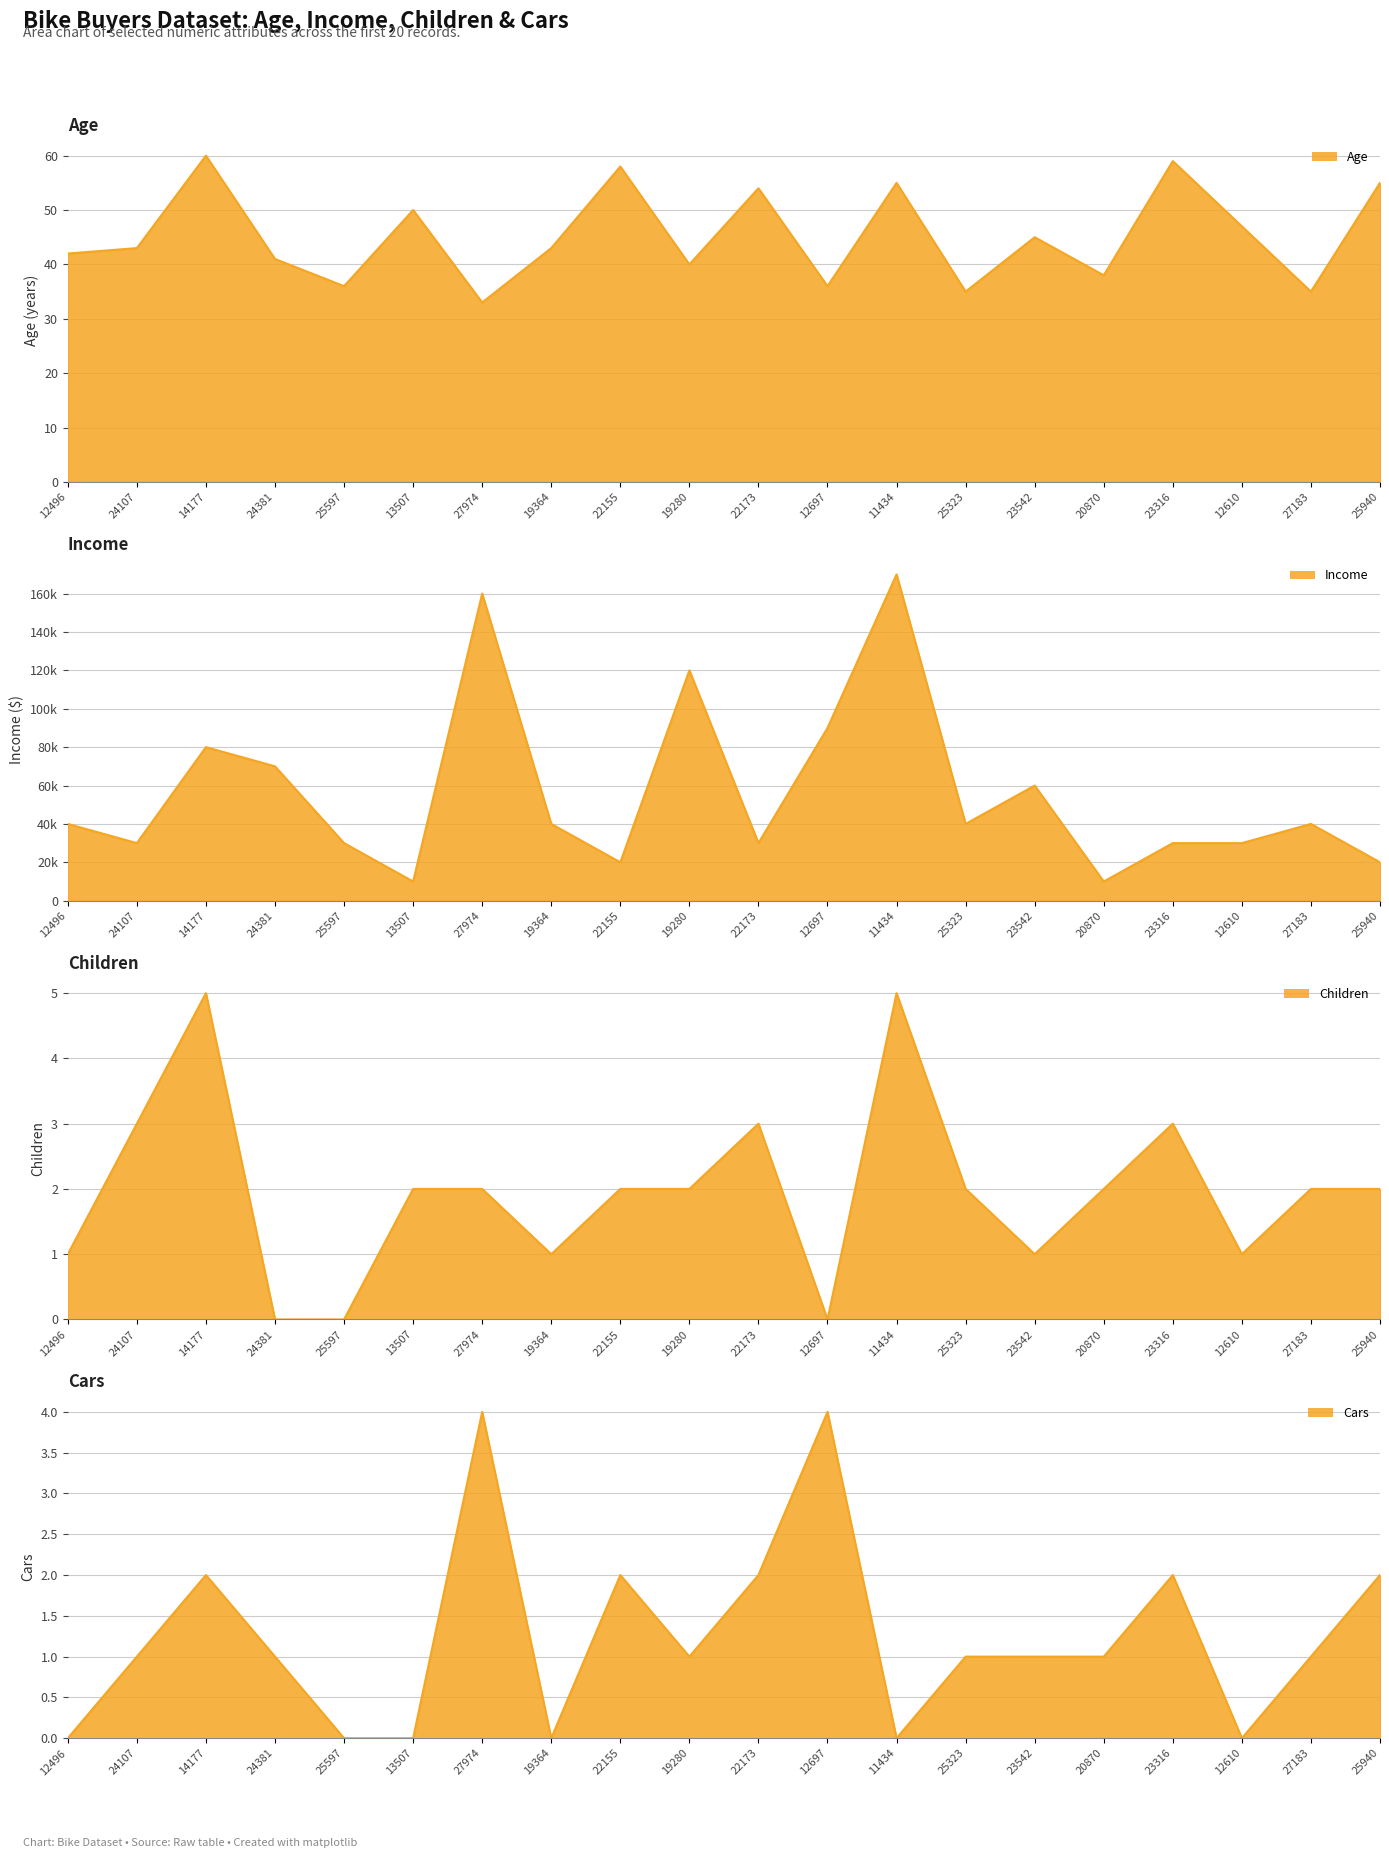

List the series in order of their peak value, highest first.

Income, Age, Children, Cars